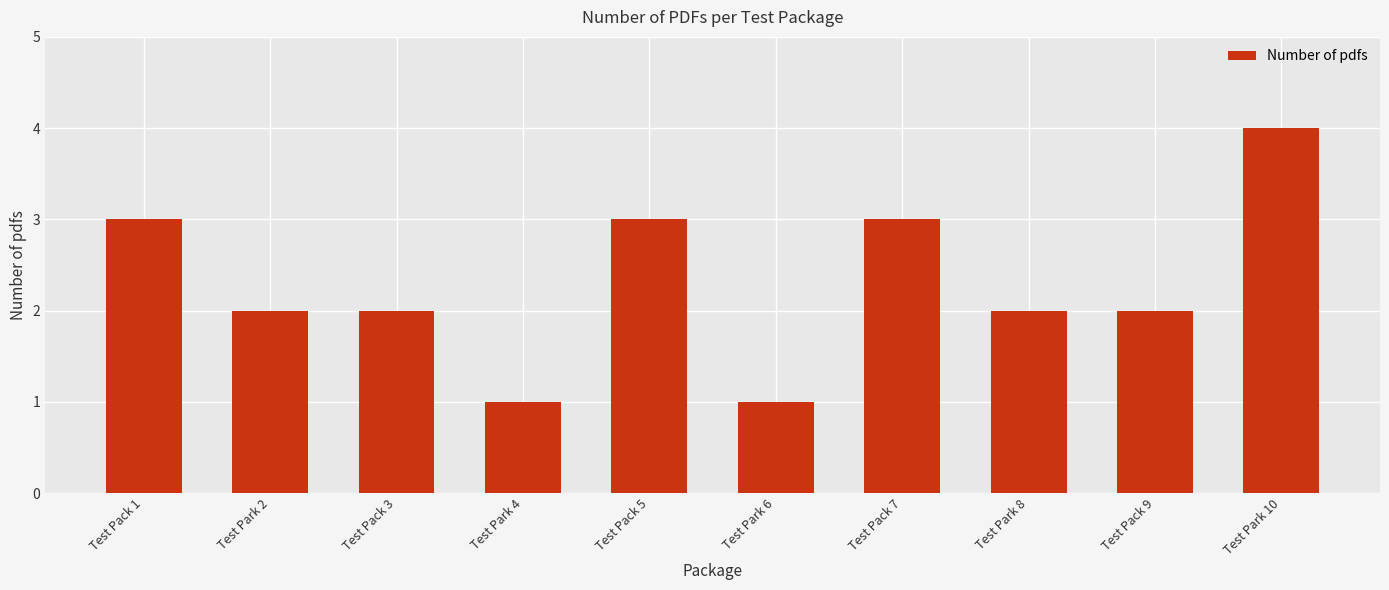

Reading left to right, extract all data points from this chart.

3	2	2	1	3	1	3	2	2	4